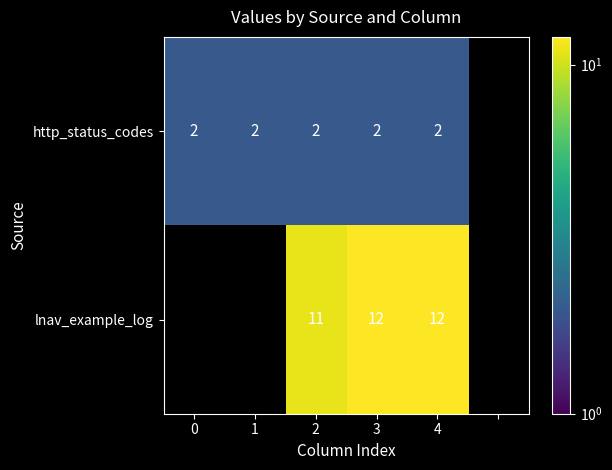

Rank the series at 4 from lowest to highest value.

http_status_codes, lnav_example_log